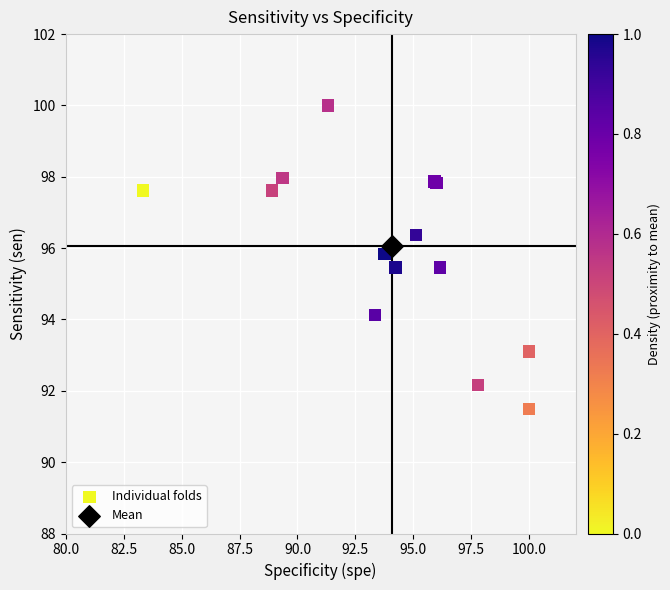

What are all the series names shown in the legend?

Individual folds, Mean